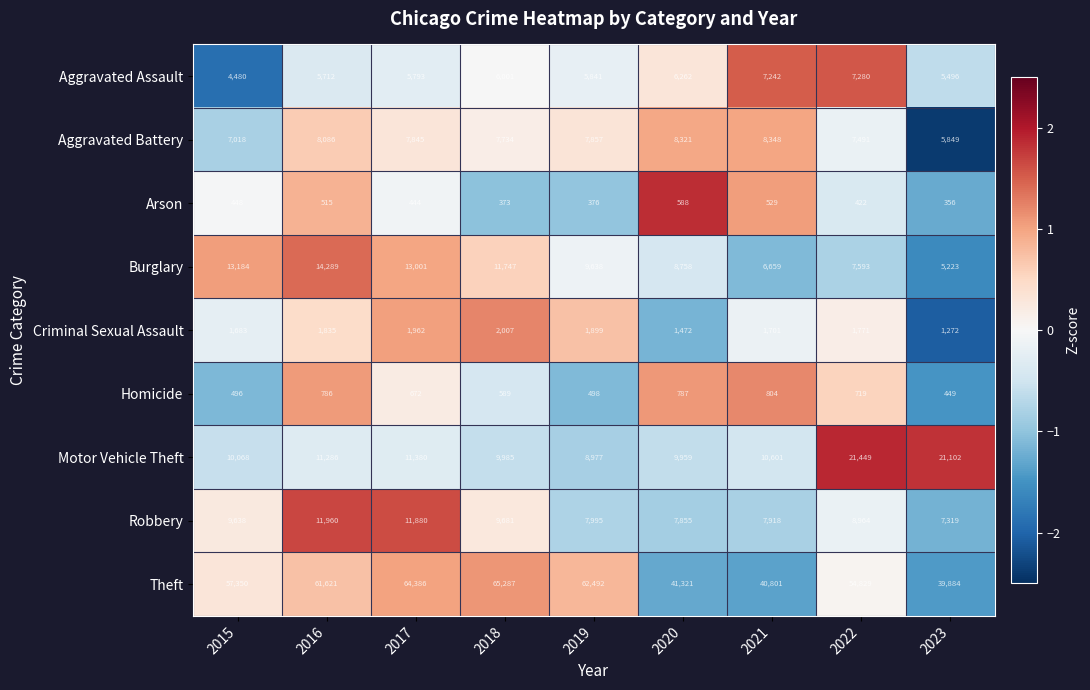

Which category has the lowest value across all series?

2023